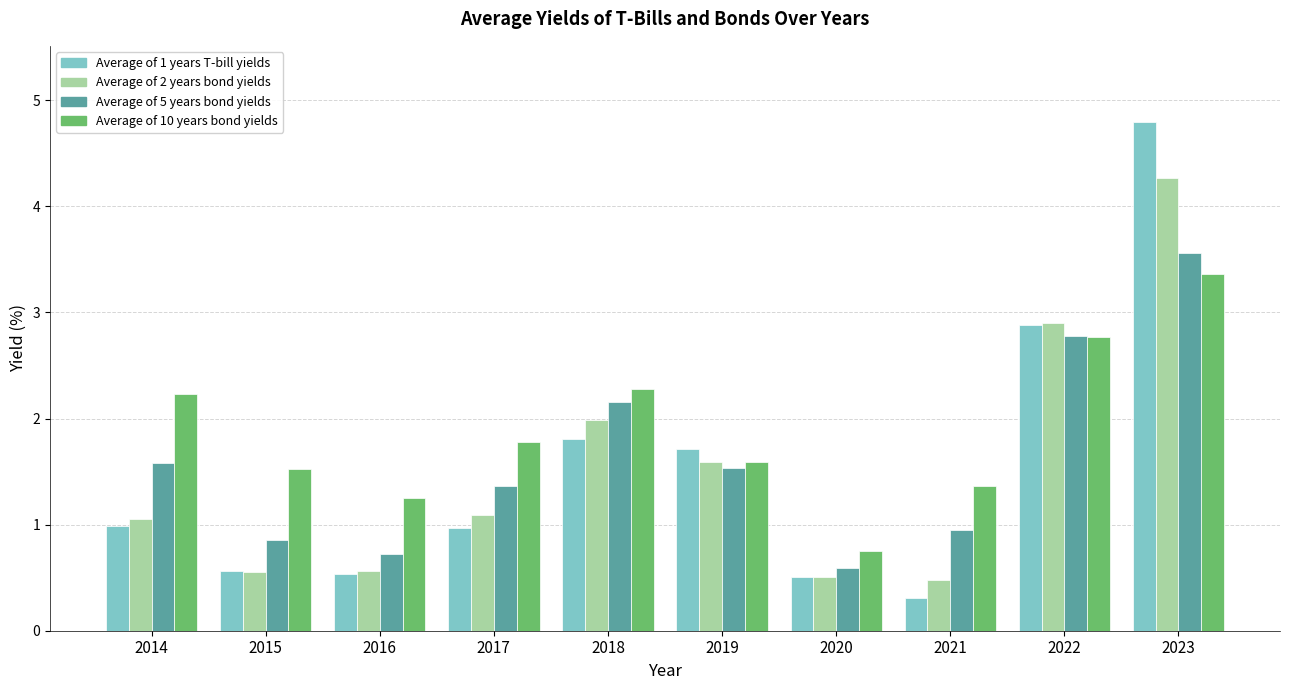

What is the total value across all series at 2020?

2.4